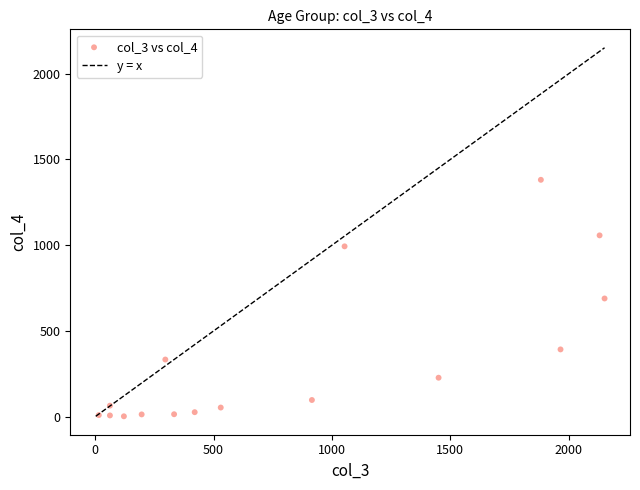

What is the range of X values (max minus min)?

2136